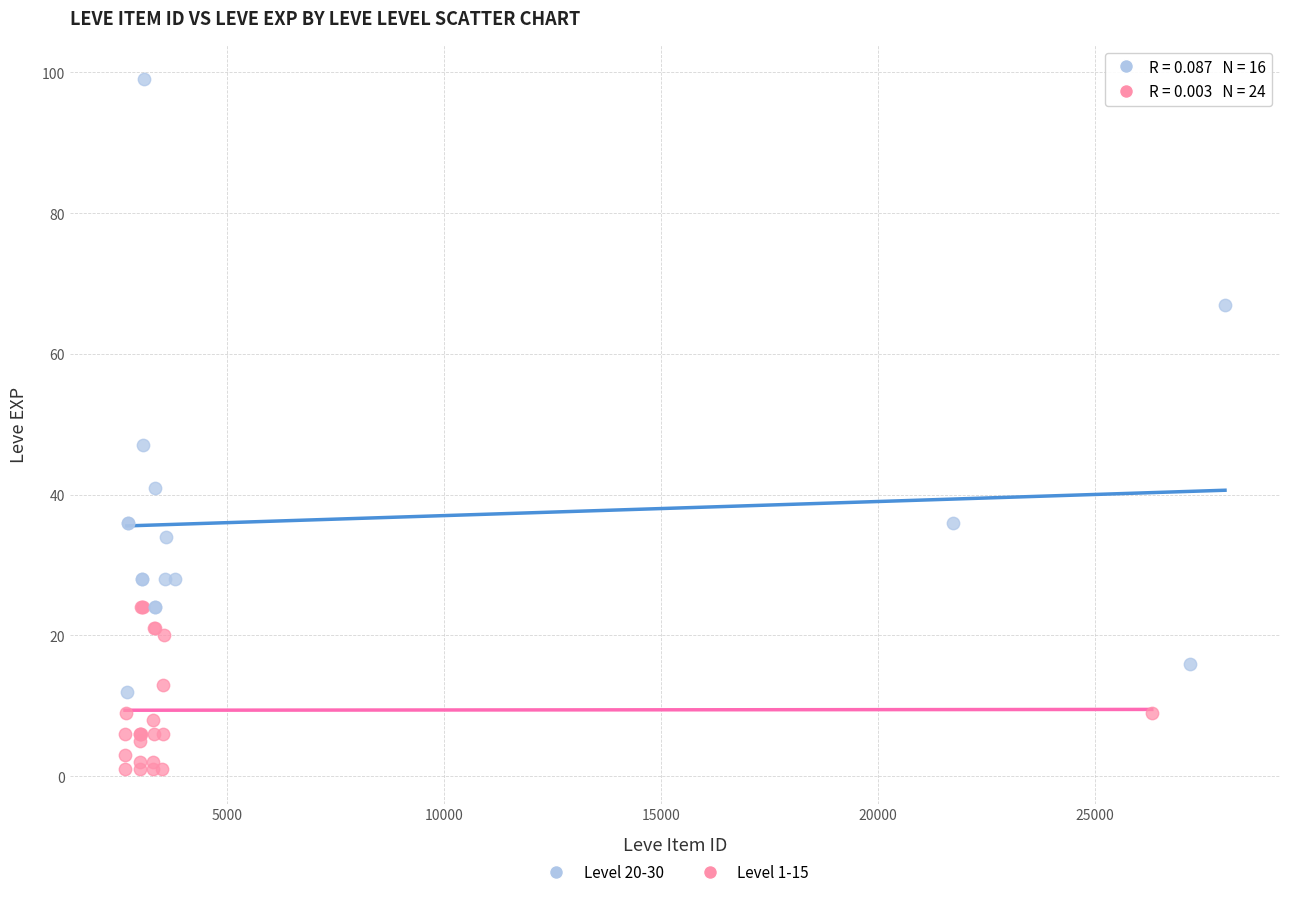

Which series reaches the minimum Y coordinate?

Level 1-15